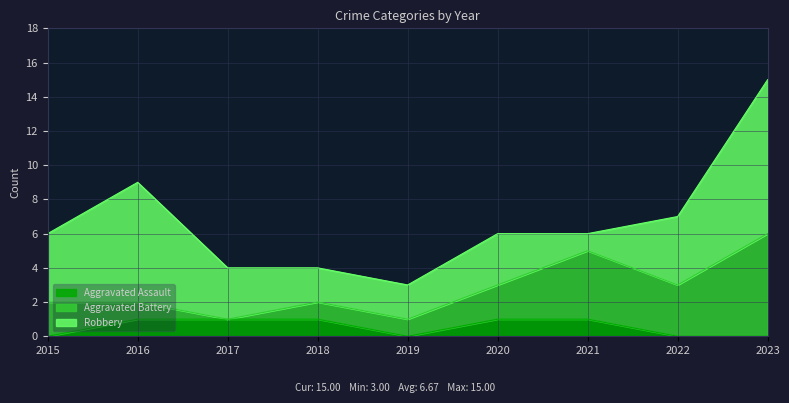

True or false: Aggravated Assault has more than 2 points higher than both neighbors.

False